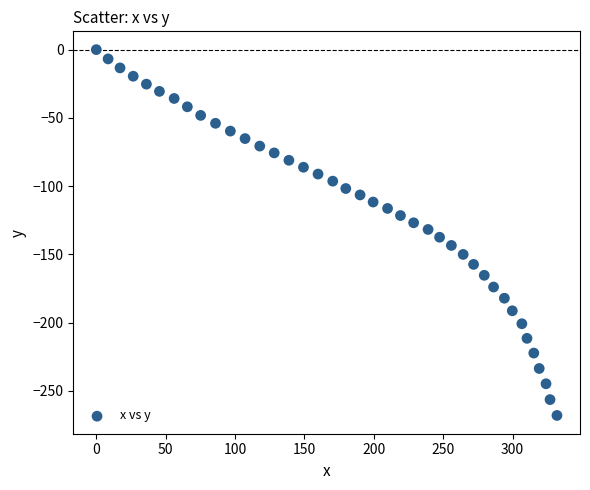

What is the range of X values (max minus min)?

332.0